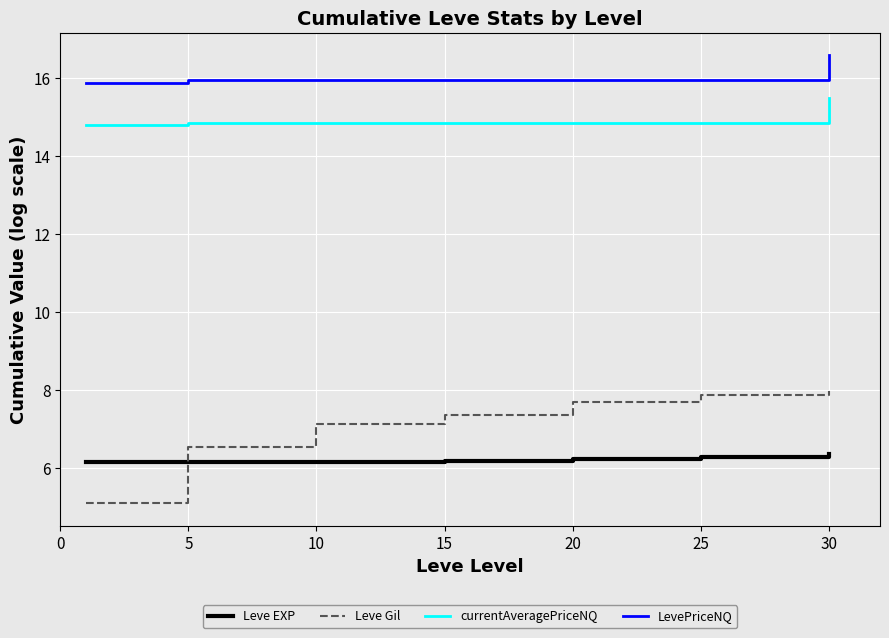

True or false: currentAveragePriceNQ and Leve Gil intersect in this chart.

False